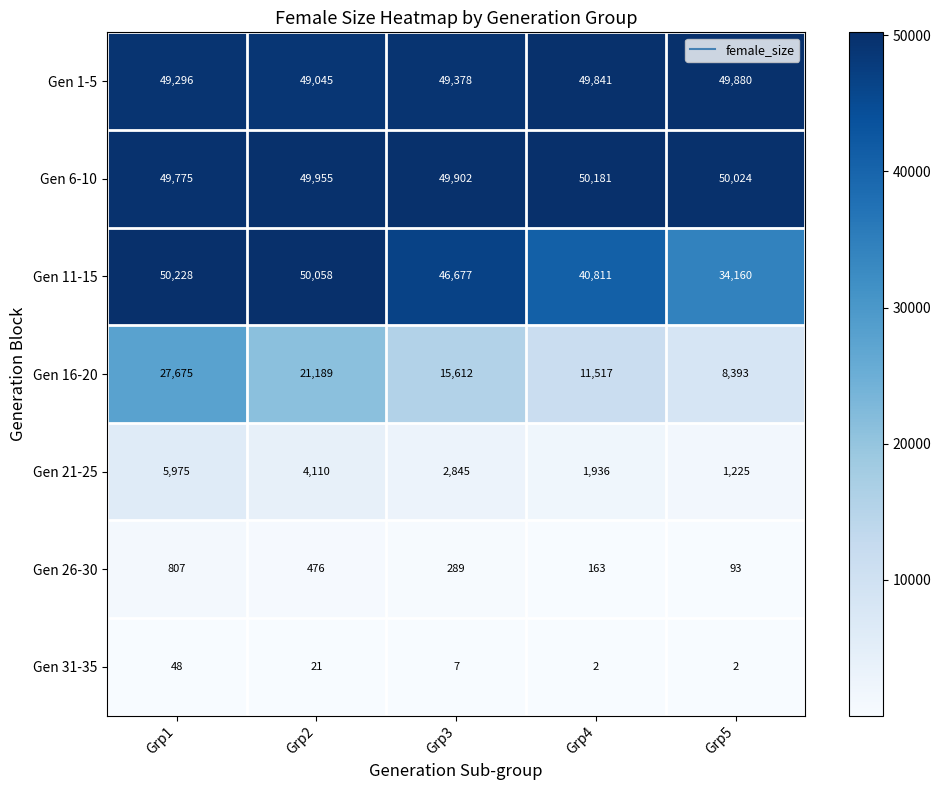

Which series changed the most between Grp1 and Grp3?

Gen 16-20